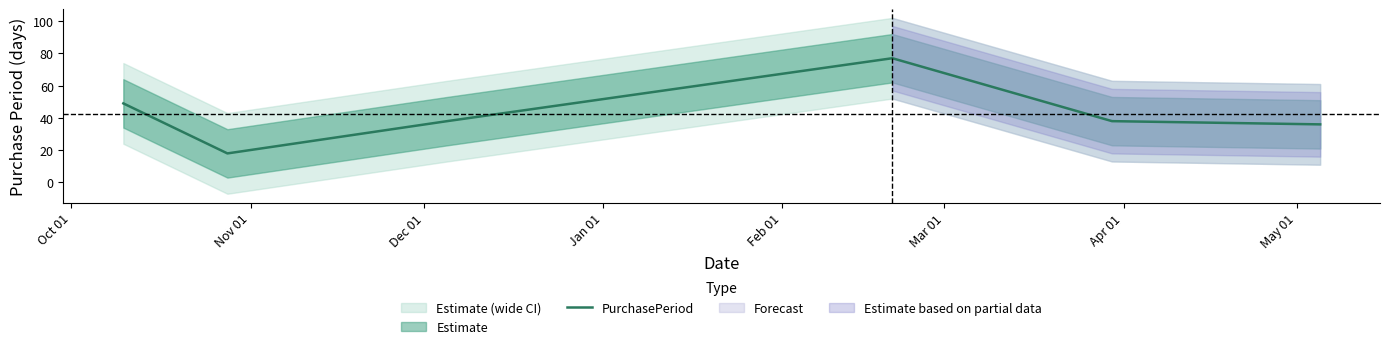

How many categories are shown in the chart?

6